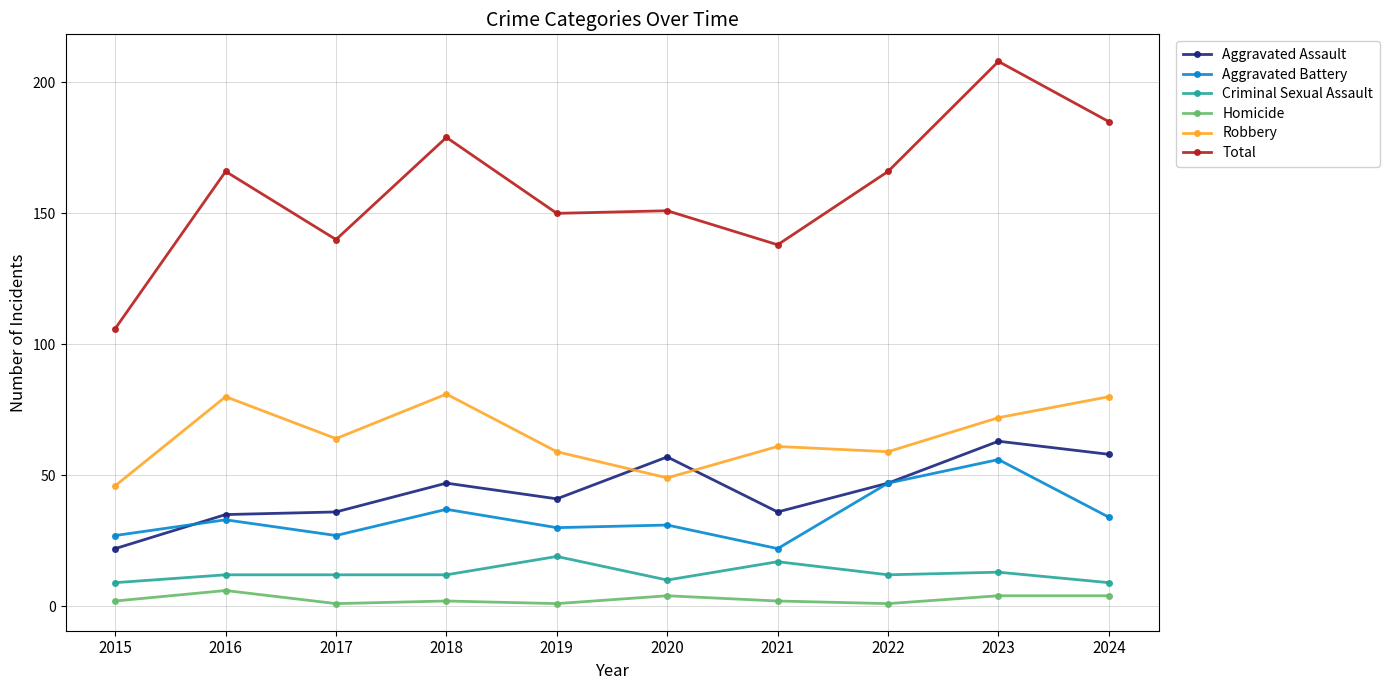

The Criminal Sexual Assault series shows 24 at 2021. True or false?

False